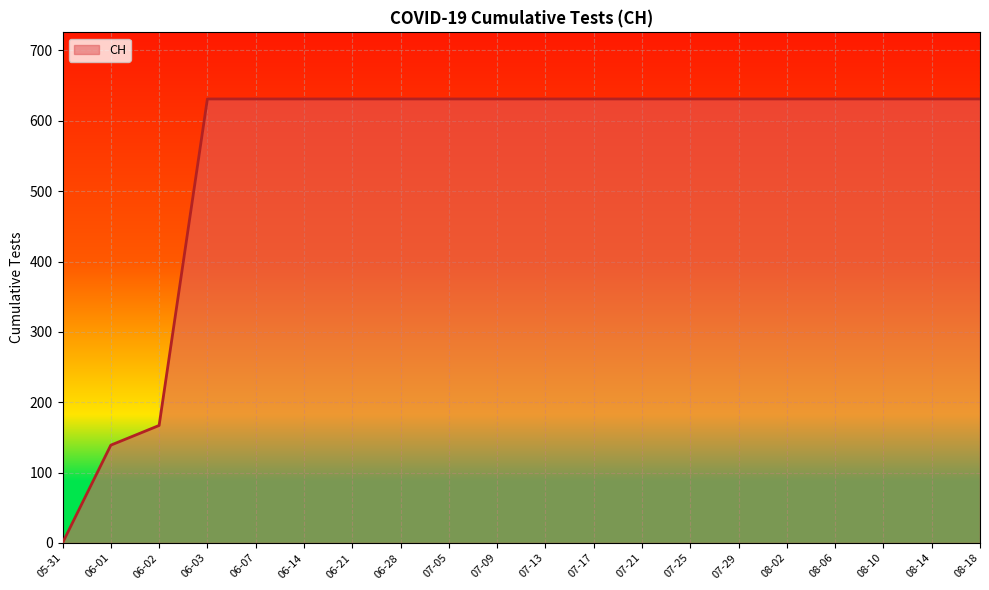

Where is the data nearest to the value 315?

06-02